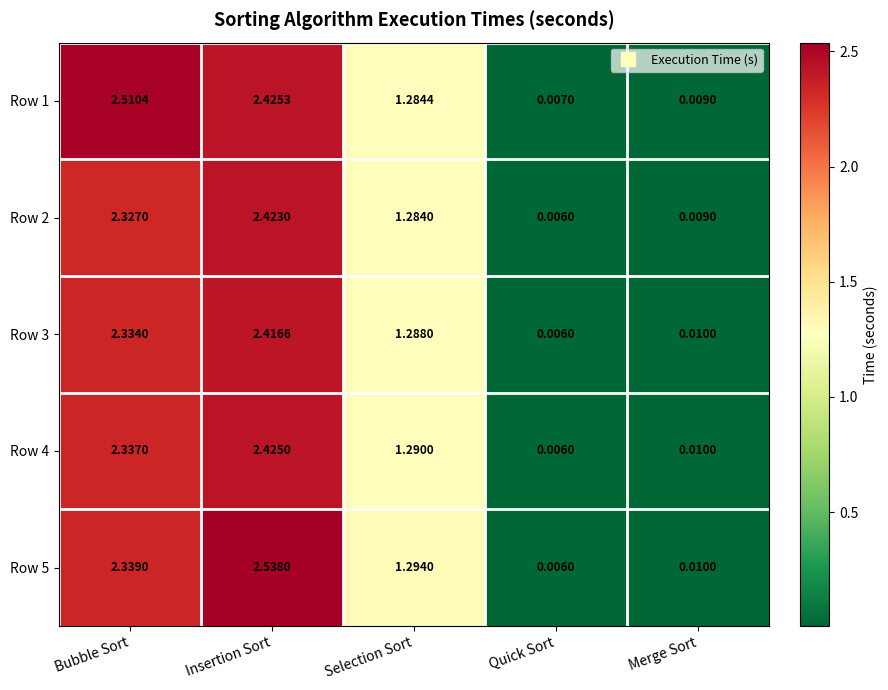

Where does the Row 2 series first go above 1?

Bubble Sort